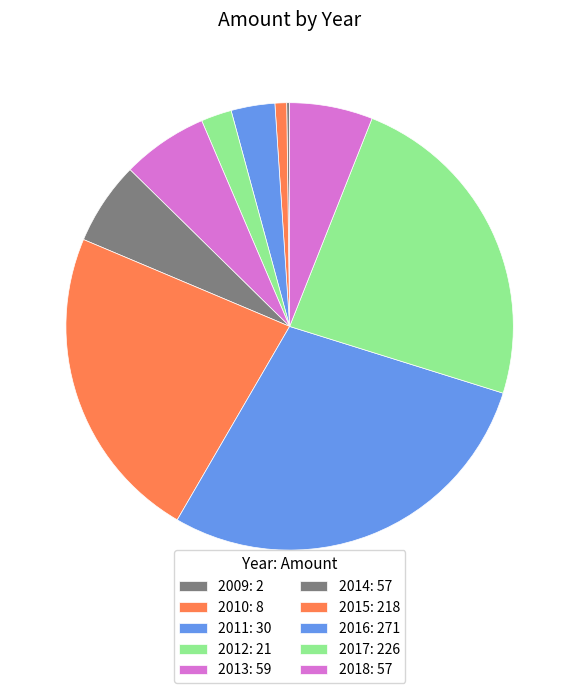

True or false: 2018 accounts for 6% of the total.

True